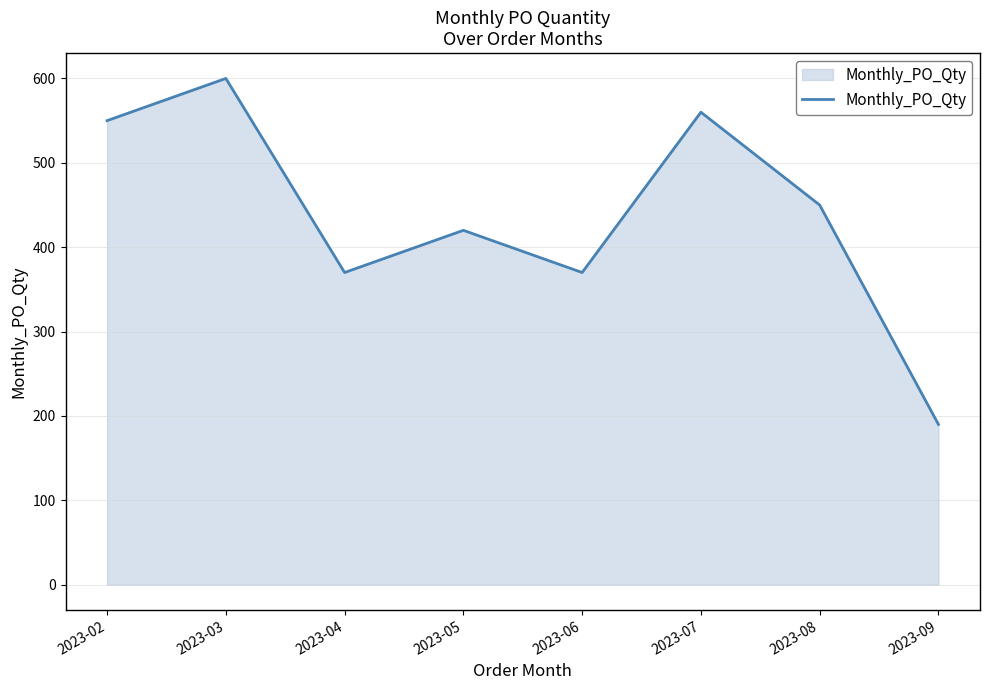

What is the difference between the maximum and minimum values?

410